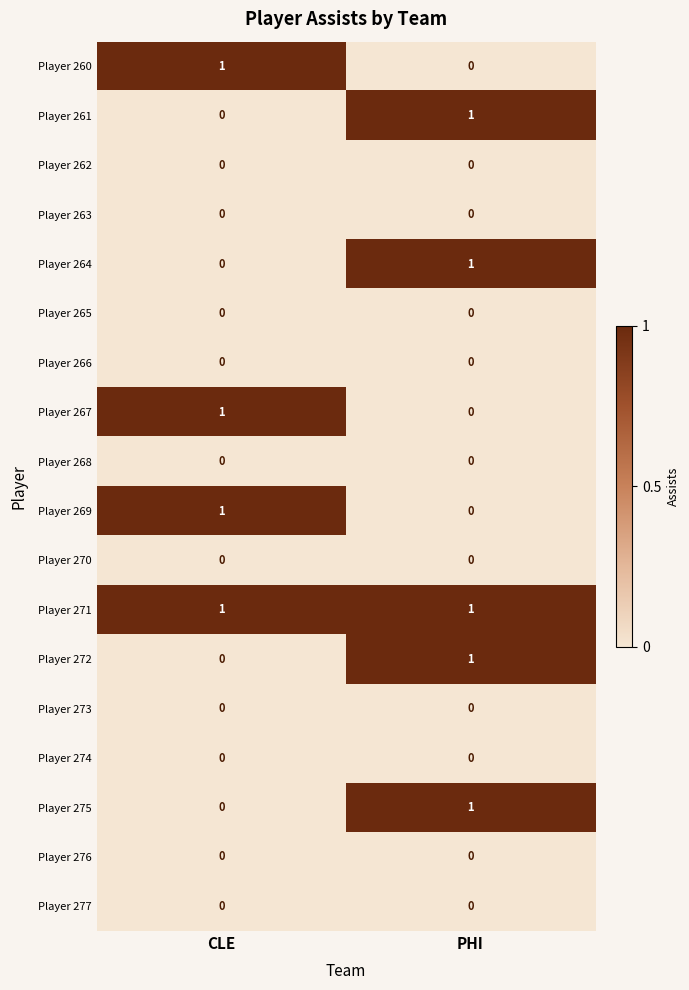

True or false: Player 266 has a value of 0 at CLE.

True